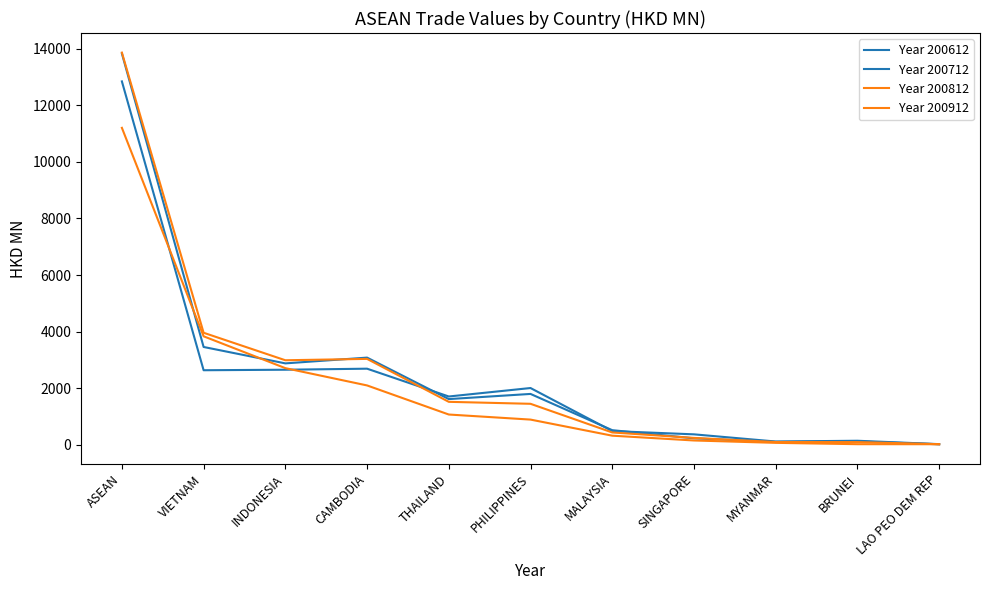

True or false: Year 200912 has a value of 723.3 at THAILAND.

False